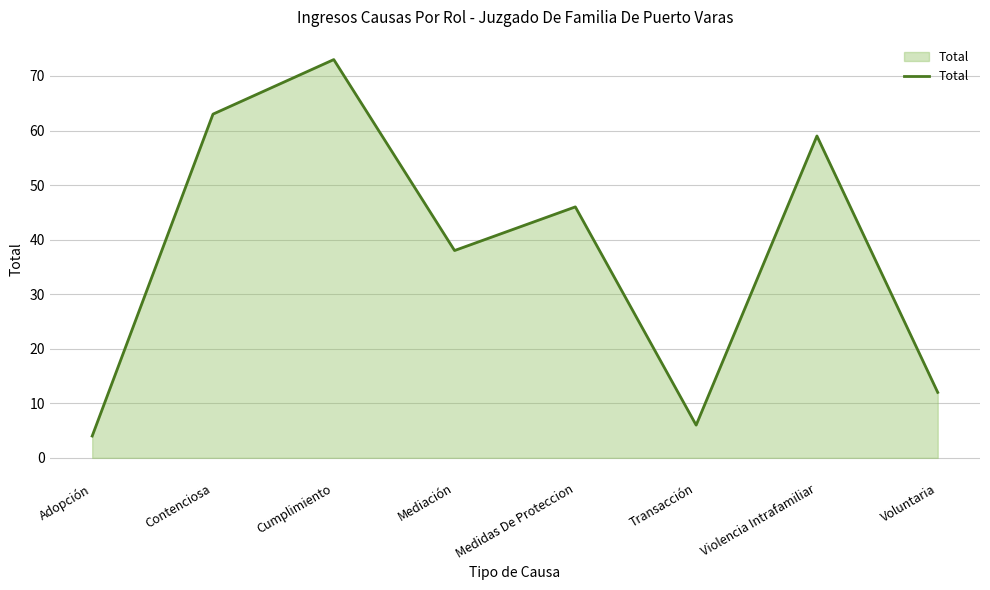

List the labels in order of value, largest first.

Cumplimiento, Contenciosa, Violencia Intrafamiliar, Medidas De Proteccion, Mediación, Voluntaria, Transacción, Adopción